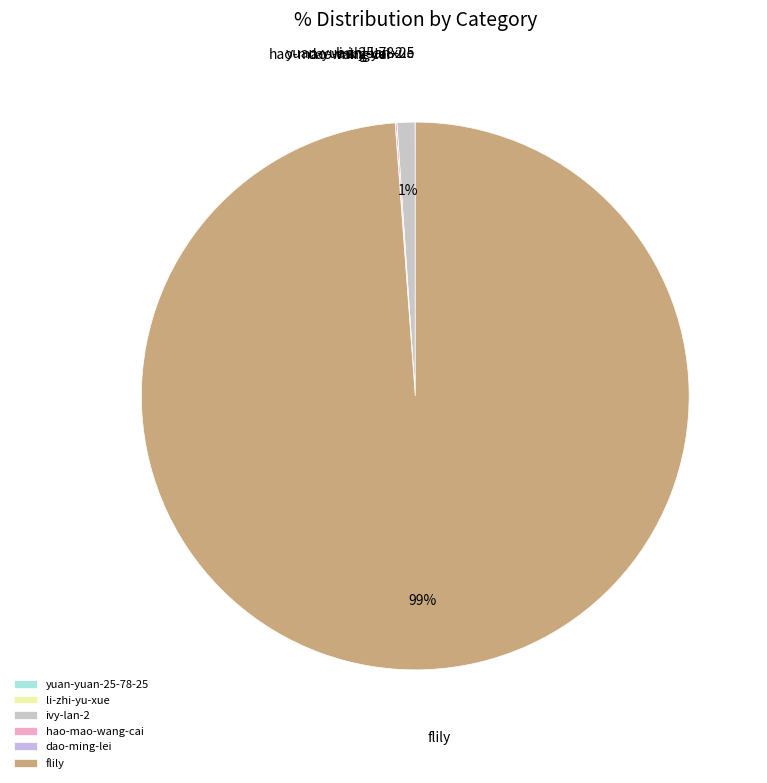

What is the majority slice?

flily